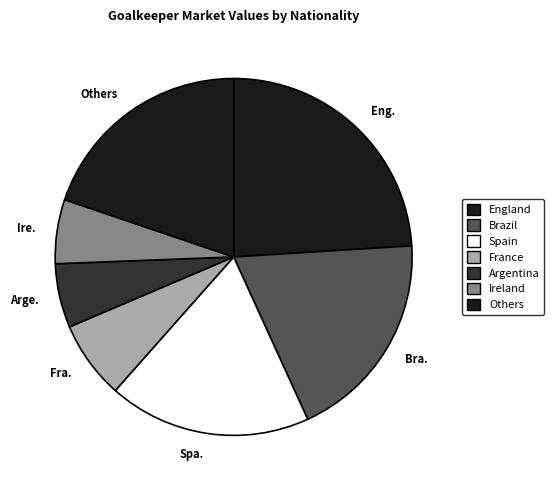

Between Fra. and Arge., which is larger?

Fra.